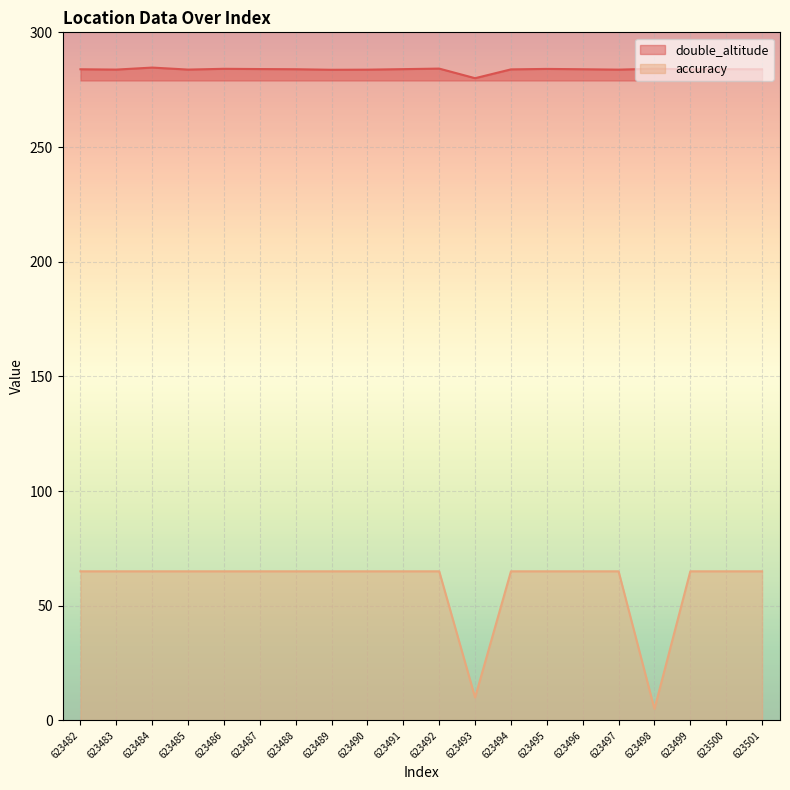

True or false: accuracy and double_altitude intersect in this chart.

False